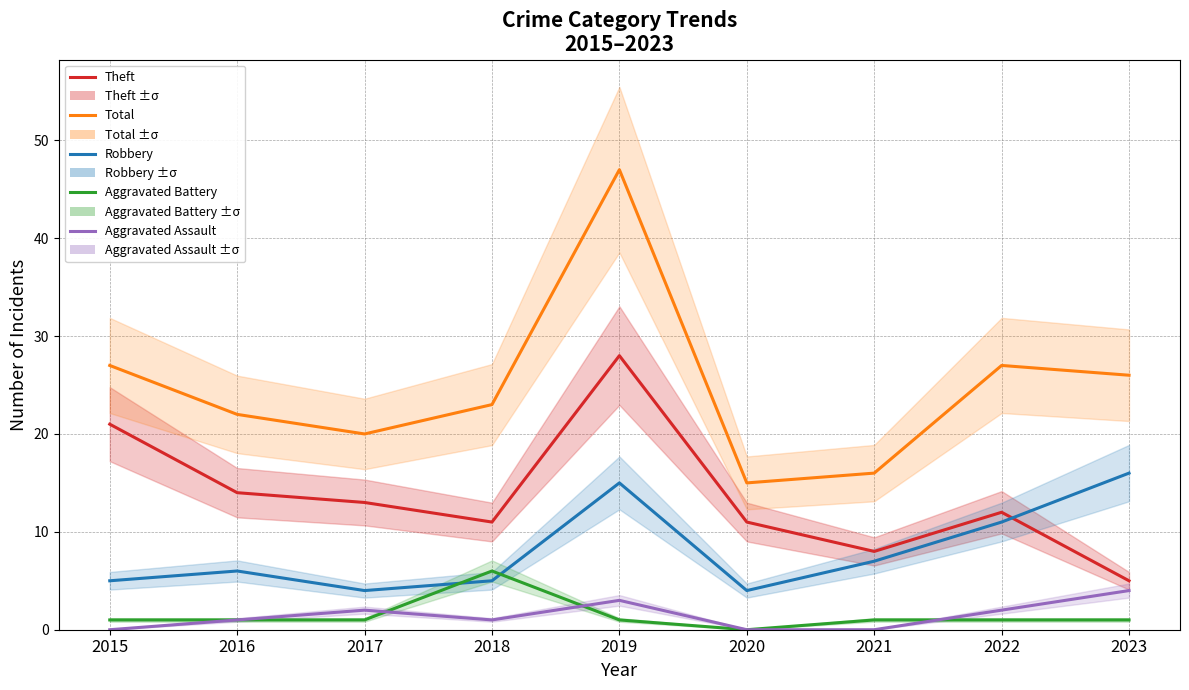

What is the difference between the highest and lowest values at 2016?

21